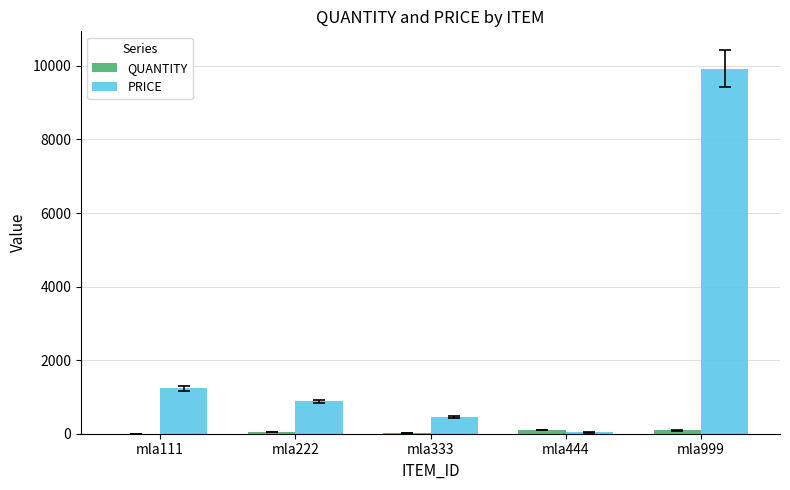

What is the sum of all PRICE values?

12518.3